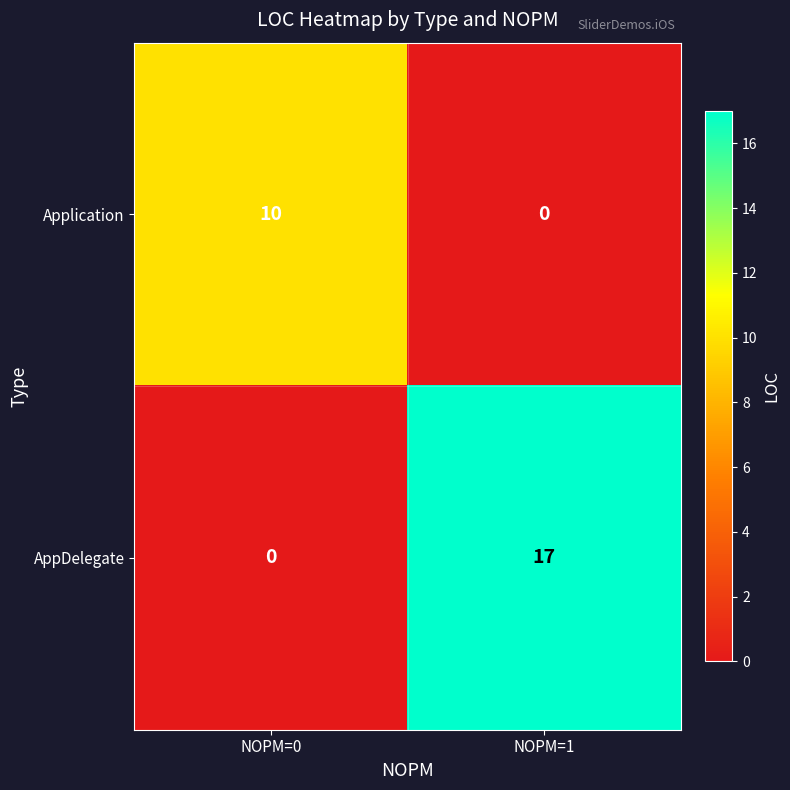

What is the highest value of the Application series?

10